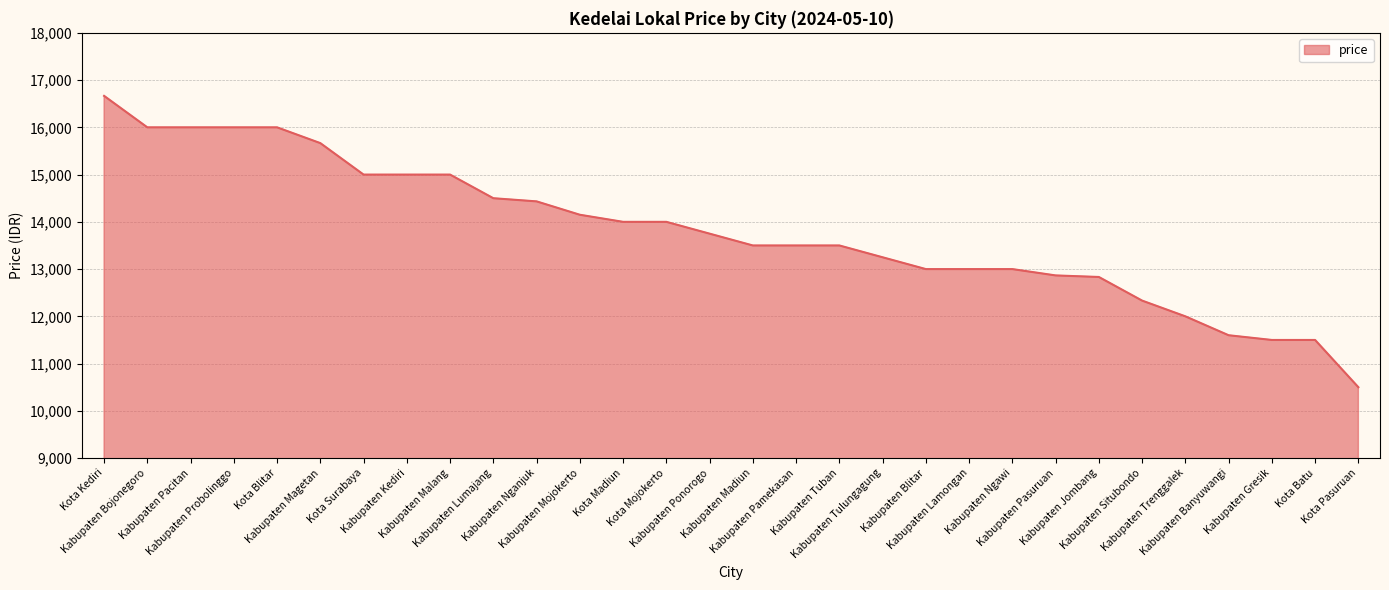

What is the difference between the maximum and minimum values?

6166